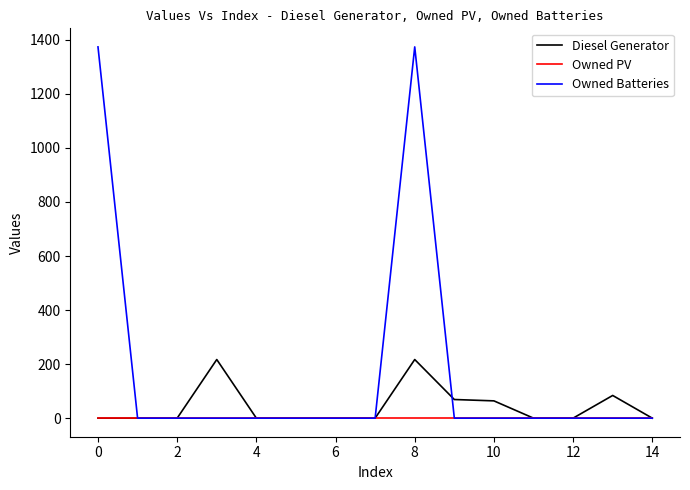

Rank the series by their average value, from highest to lowest.

Owned Batteries, Diesel Generator, Owned PV